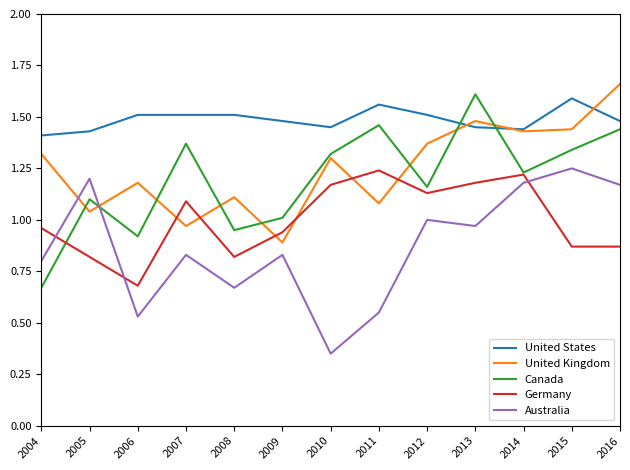

What is the total value across all series at 2008?

5.1